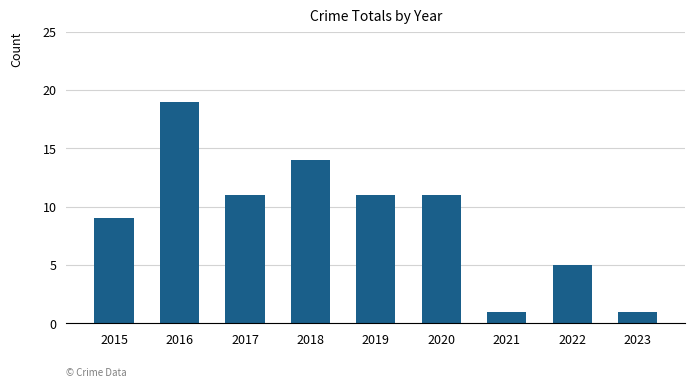

Reading left to right, transcribe all the data shown in this chart.

2015=9	2016=19	2017=11	2018=14	2019=11	2020=11	2021=1	2022=5	2023=1